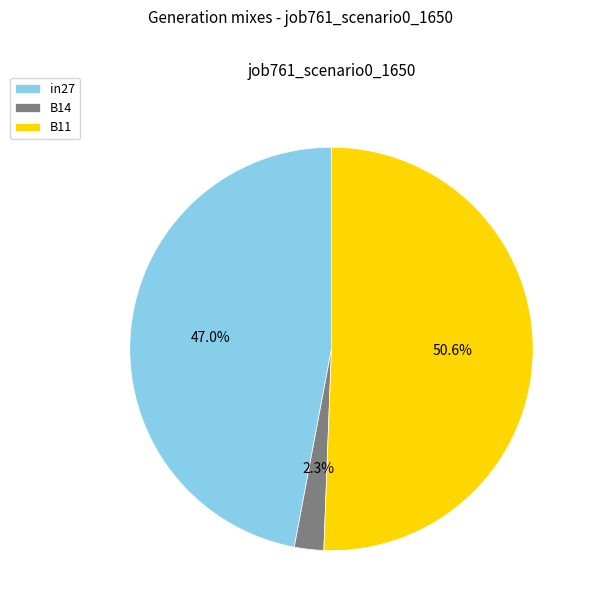

What percentage do B11 and B14 together represent?

53.0%